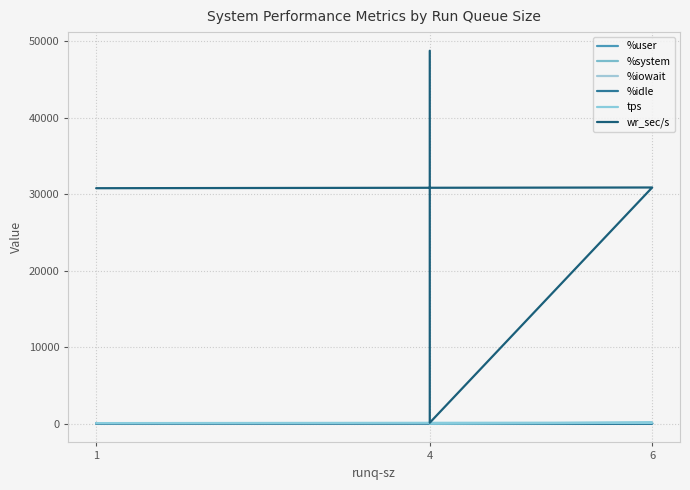

True or false: wr_sec/s and %idle cross at least once.

False